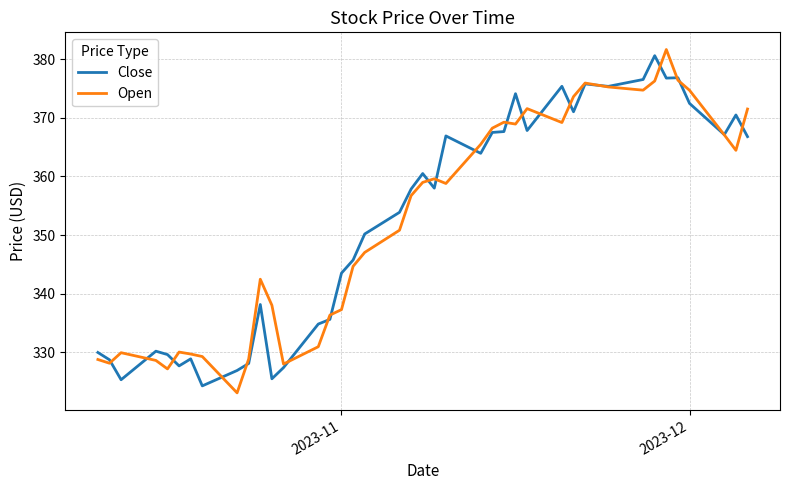

What is the maximum value for Open?

381.7